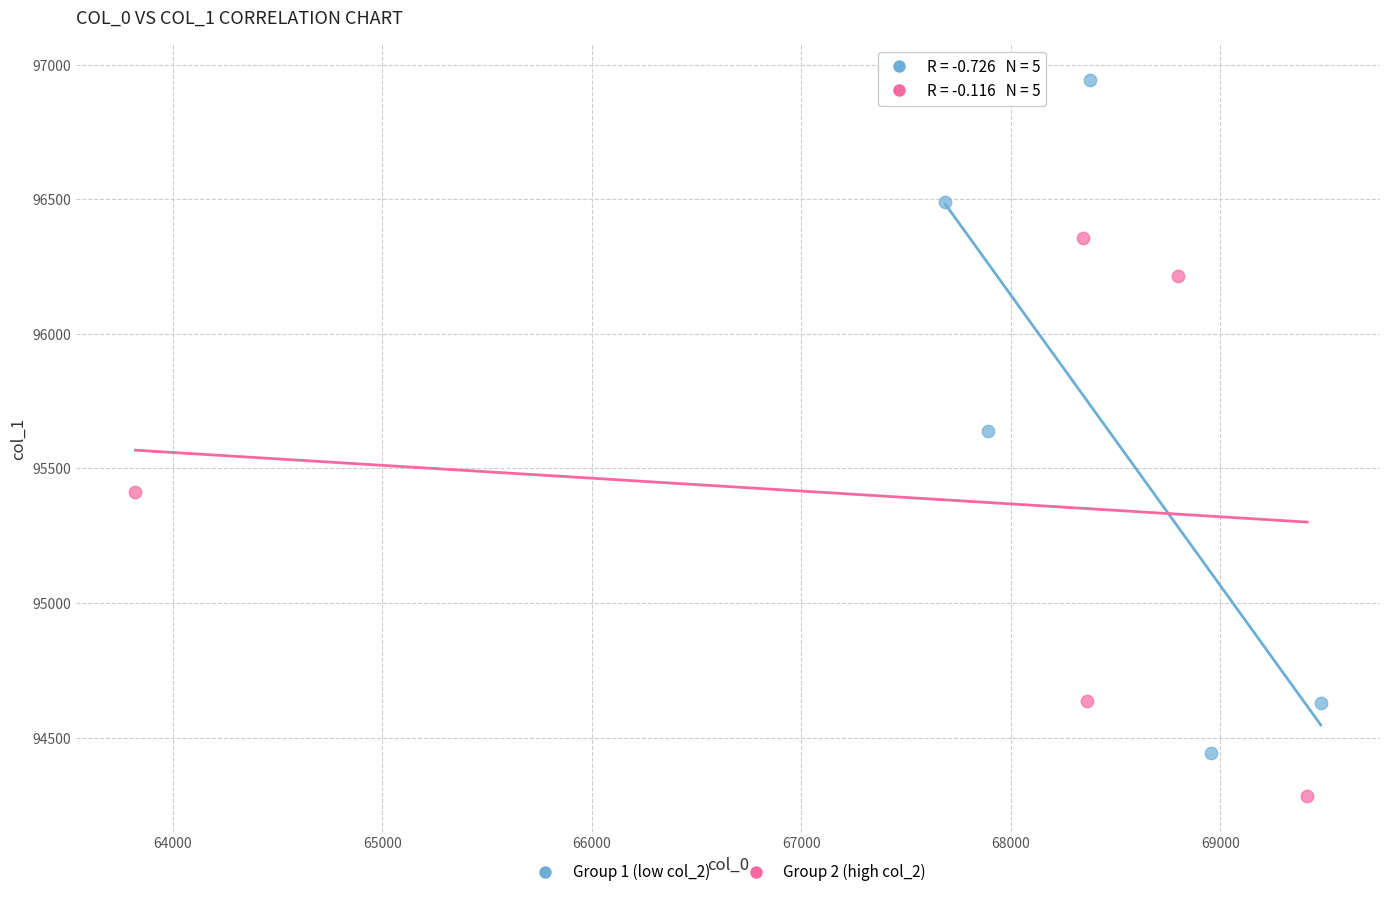

Which series has the widest spread of Y values?

Group 1 (low col_2)